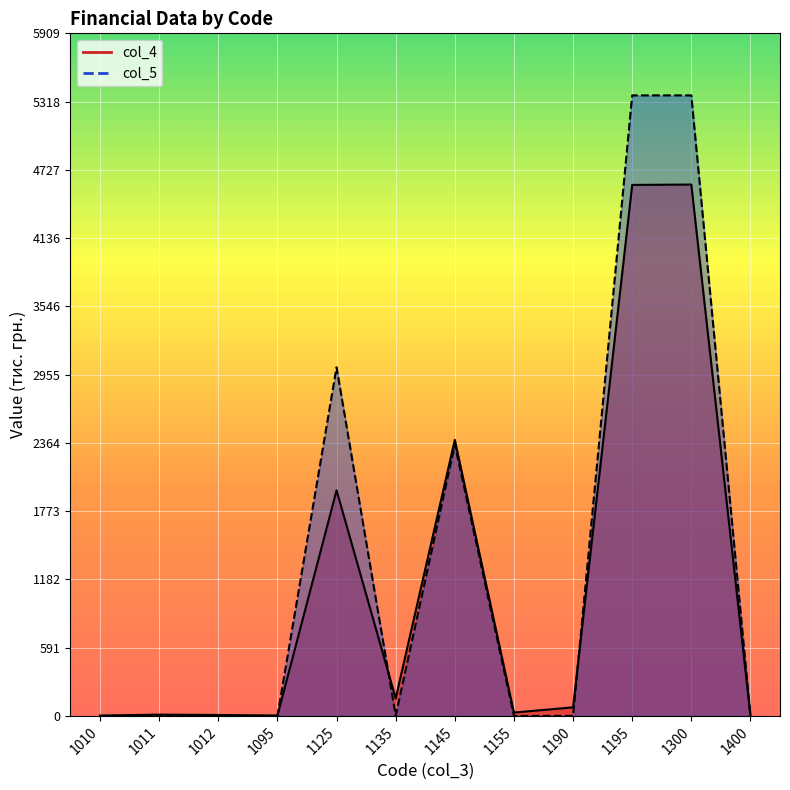

The col_5 series shows 7 at 1400. True or false?

False